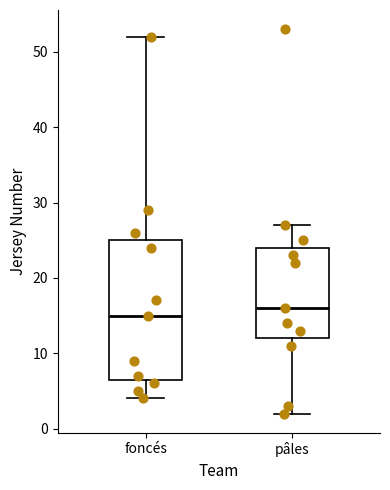

Reading left to right, transcribe this box plot: for each box, give where its median line is, the range the box spans, and where its two whiskers end, as read against the y-axis. The values are not printed on the chart, so give them approximately, as read against the axis.

foncés: median 15, box 7 to 25, whiskers 4 to 52
pâles: median 16, box 12 to 24, whiskers 2 to 27